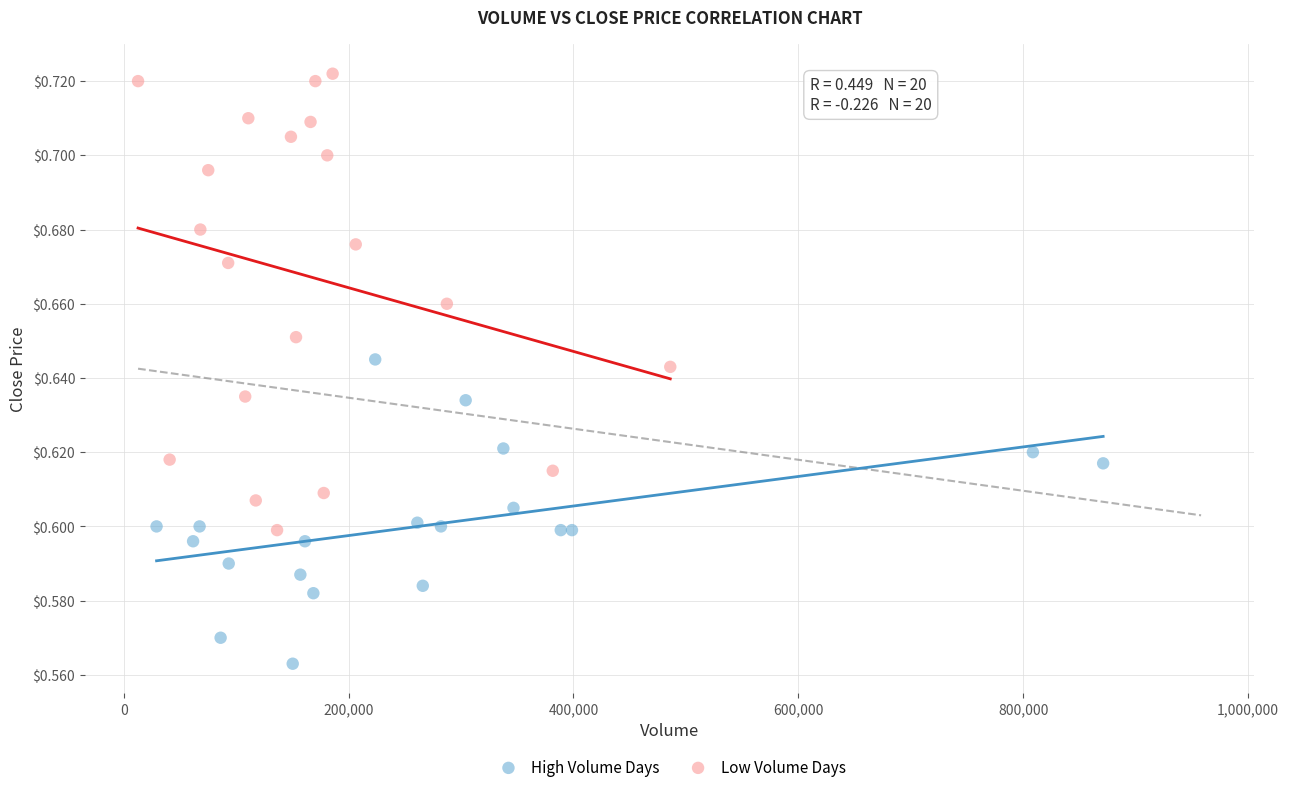

Which series contains the lowest Y value?

High Volume Days